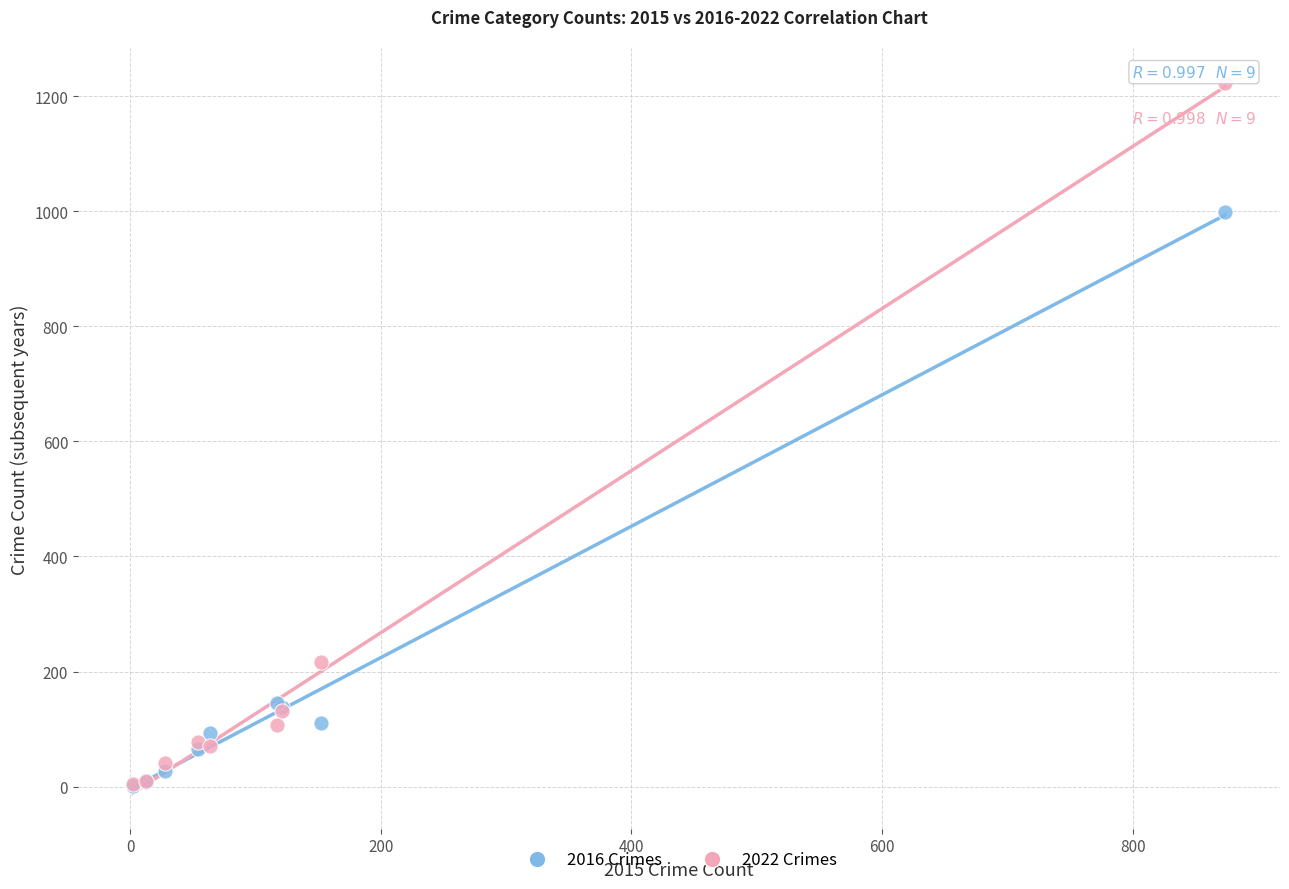

In the 2016 Crimes series, what Y value is closest to 500?

145